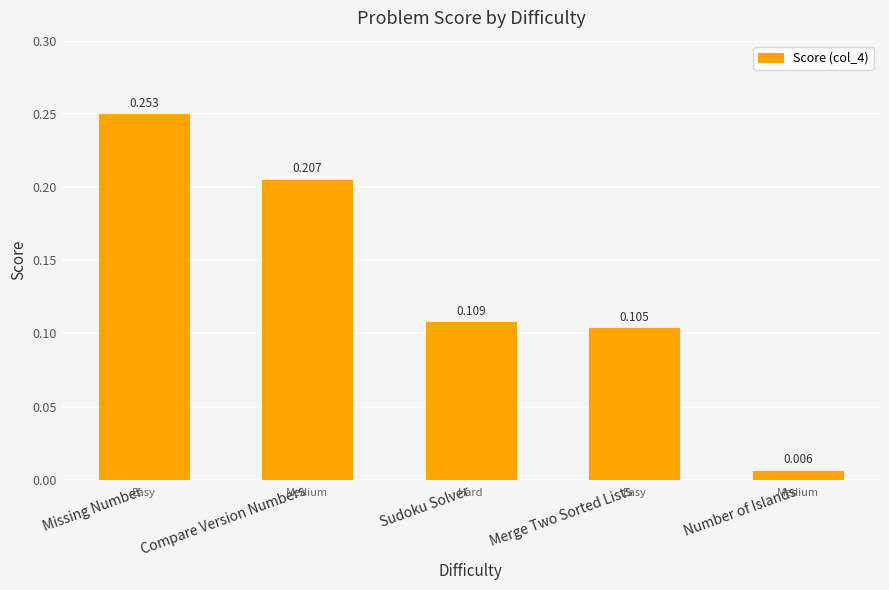

What is the value of the 2nd bar from the left?

0.2